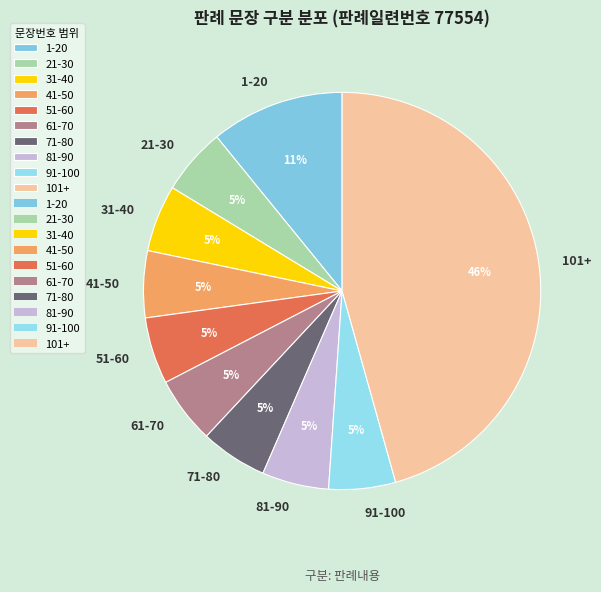

What is the largest slice in the pie chart?

101+